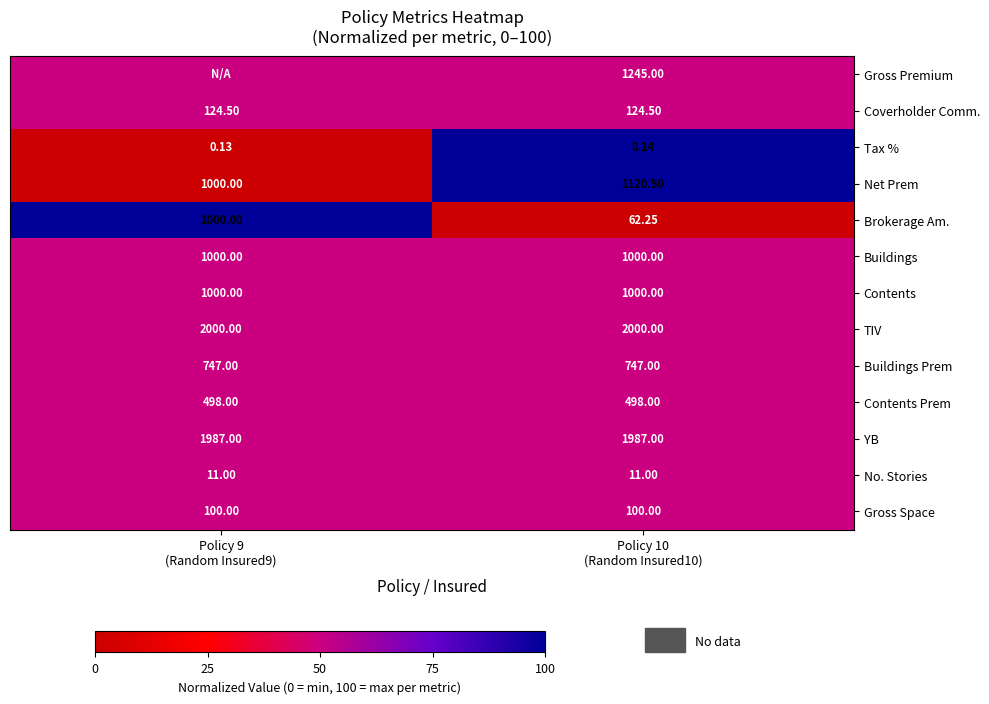

How many categories are shown in the chart?

2